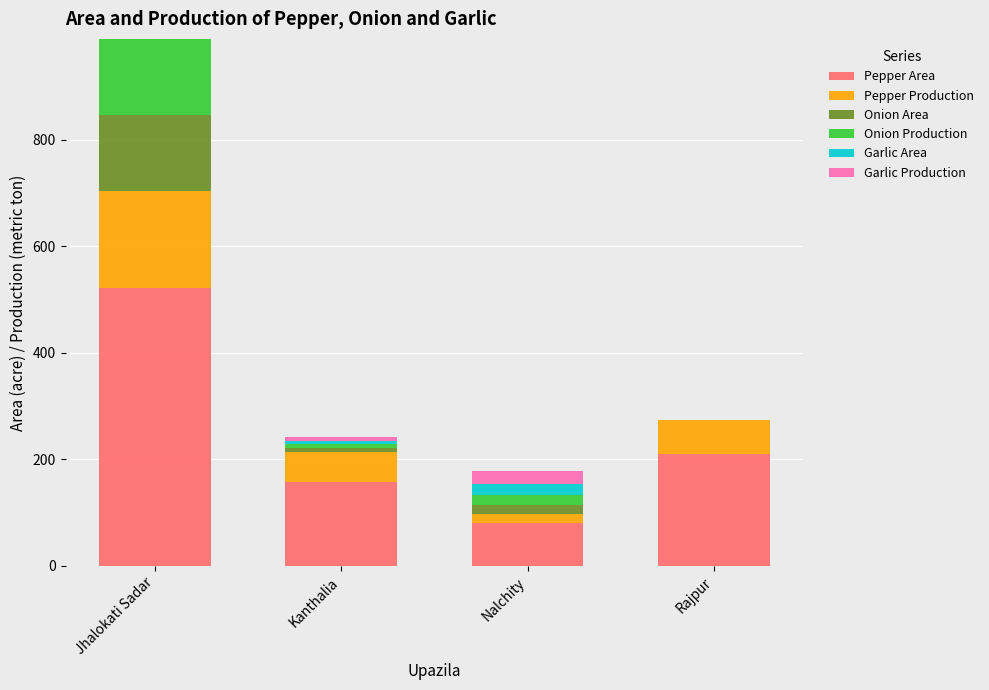

At which category is the sum across all series the highest?

Jhalokati Sadar